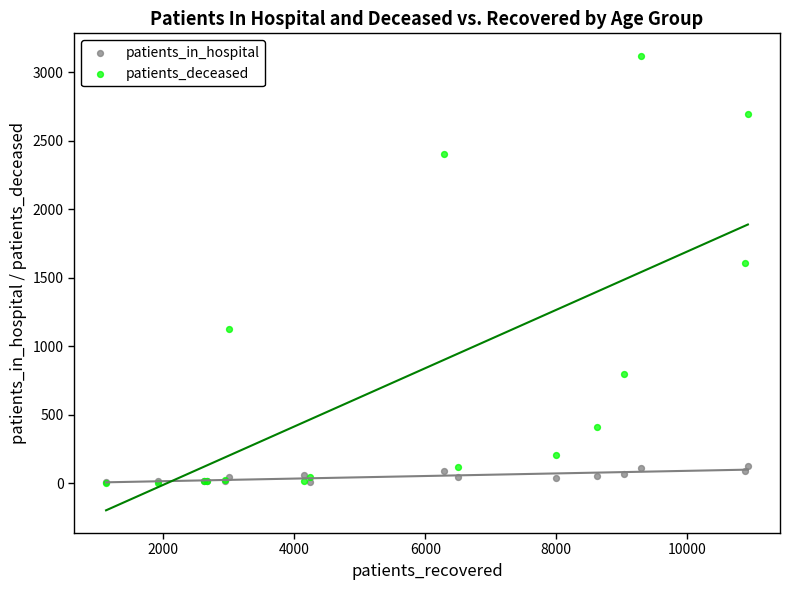

Which series has the widest spread of Y values?

patients_deceased